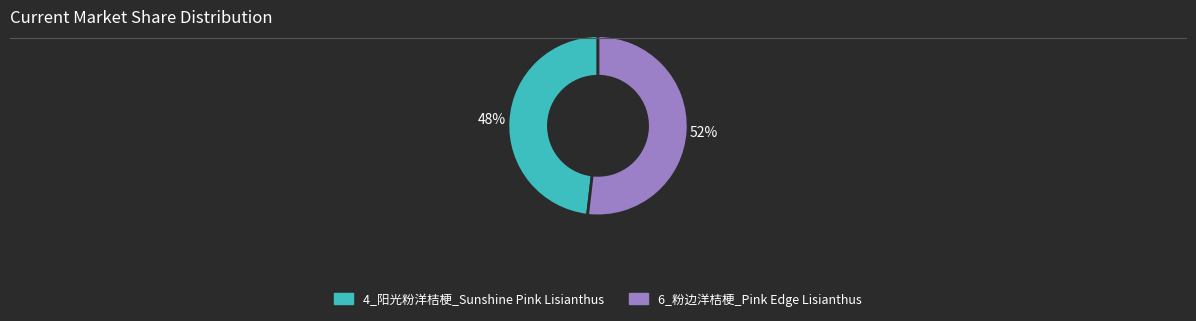

The 6_粉边洋桔梗_Pink Edge Lisianthus slice represents 52% of the pie. True or false?

True